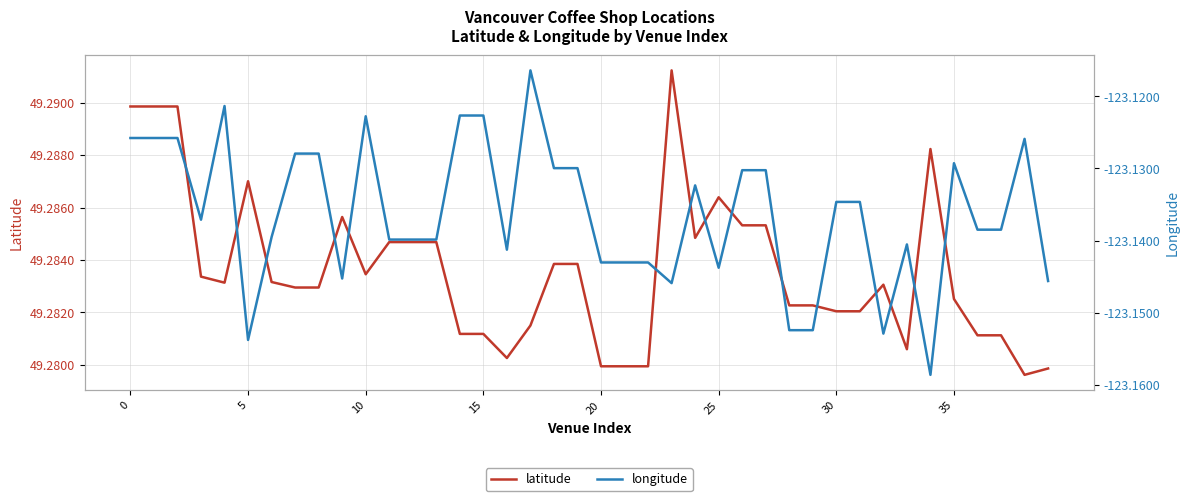

Reading left to right, list all the values displayed in this chart.

latitude: 49.3	49.3	49.3	49.3	49.3	49.3	49.3	49.3	49.3	49.3	49.3	49.3	49.3	49.3	49.3	49.3	49.3	49.3	49.3	49.3	49.3	49.3	49.3	49.3	49.3	49.3	49.3	49.3	49.3	49.3	49.3	49.3	49.3	49.3	49.3	49.3	49.3	49.3	49.3	49.3
longitude: -123.1	-123.1	-123.1	-123.1	-123.1	-123.2	-123.1	-123.1	-123.1	-123.1	-123.1	-123.1	-123.1	-123.1	-123.1	-123.1	-123.1	-123.1	-123.1	-123.1	-123.1	-123.1	-123.1	-123.1	-123.1	-123.1	-123.1	-123.1	-123.2	-123.2	-123.1	-123.1	-123.2	-123.1	-123.2	-123.1	-123.1	-123.1	-123.1	-123.1